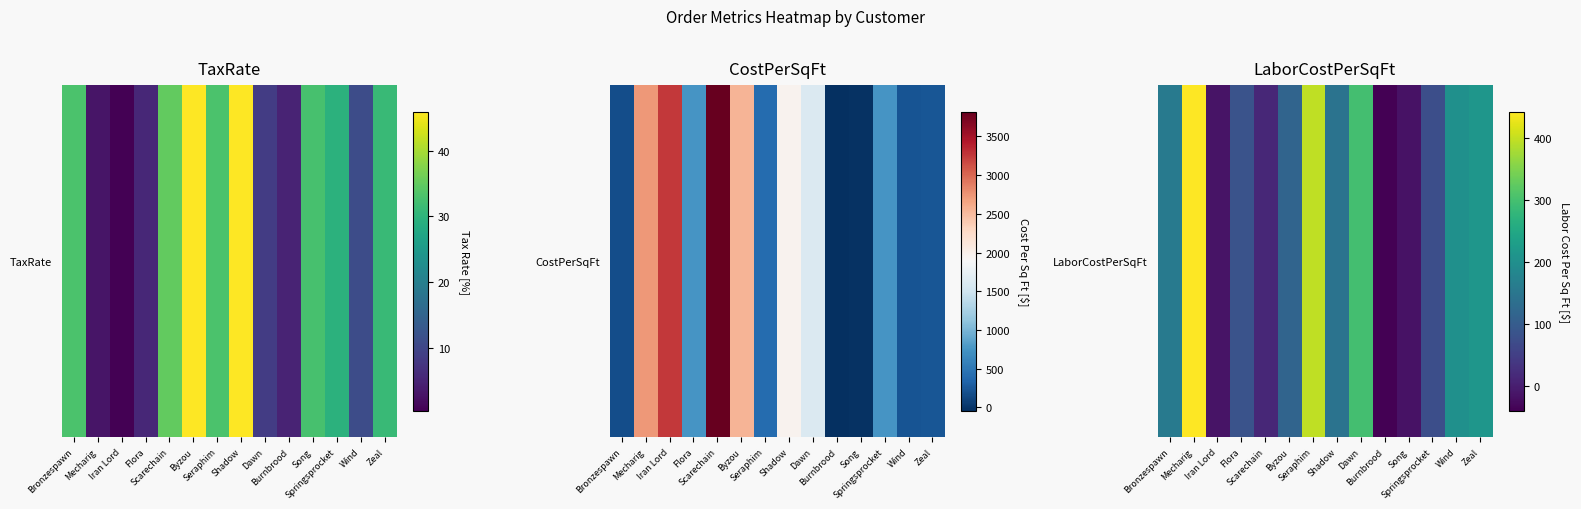

True or false: the data shows 75.0 at Springsprocket.

True